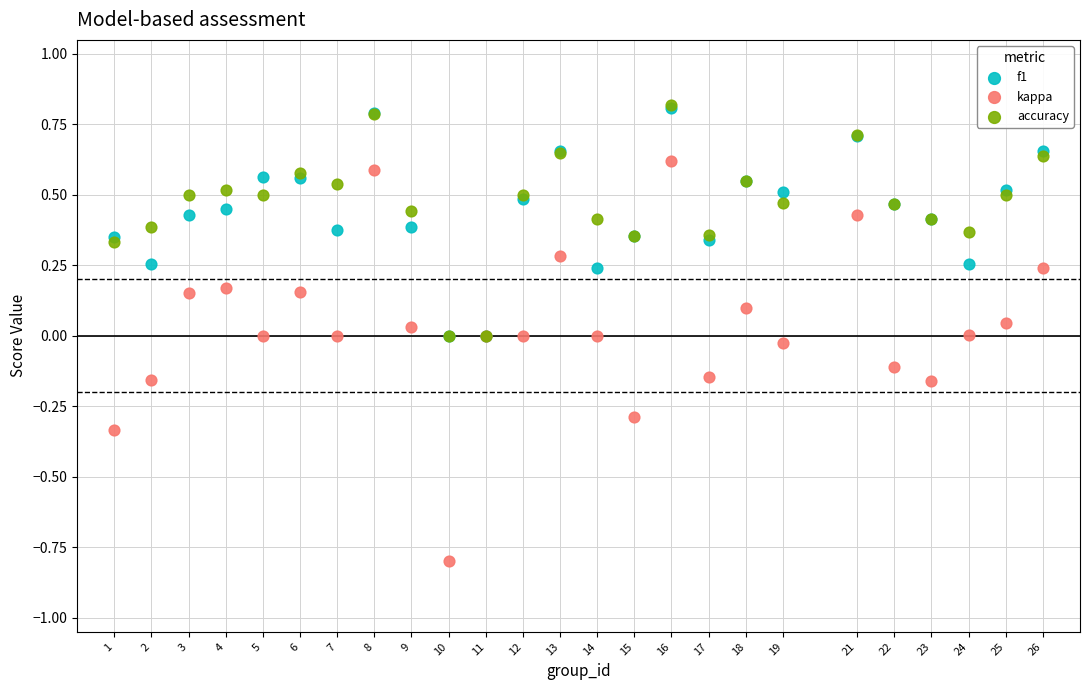

What are all the series names shown in the legend?

f1, kappa, accuracy